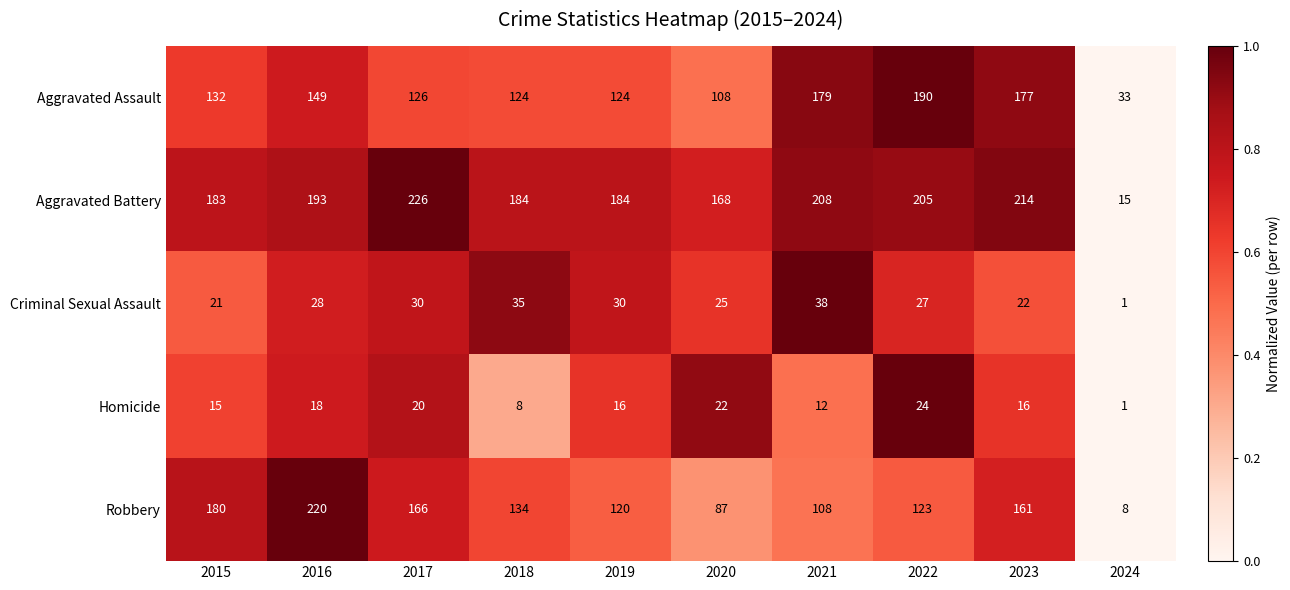

What is the difference between the maximum and minimum values in the Aggravated Assault series?

157